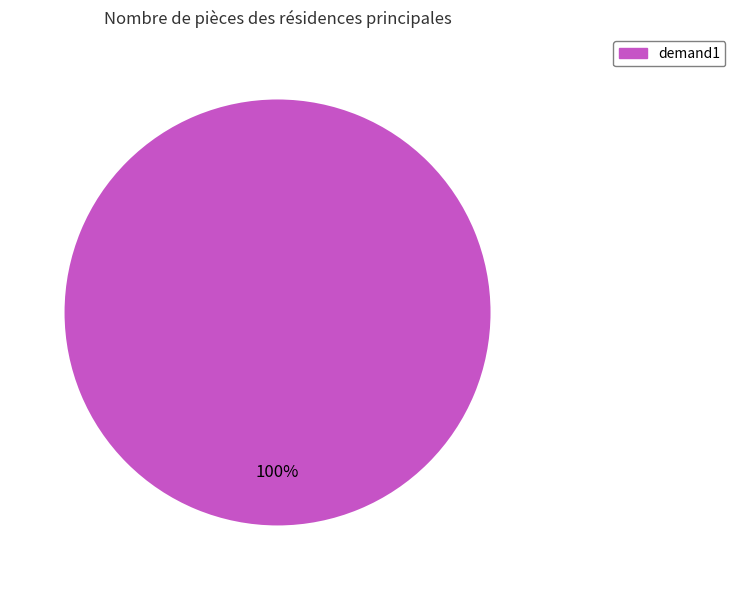

What is the majority slice?

demand1